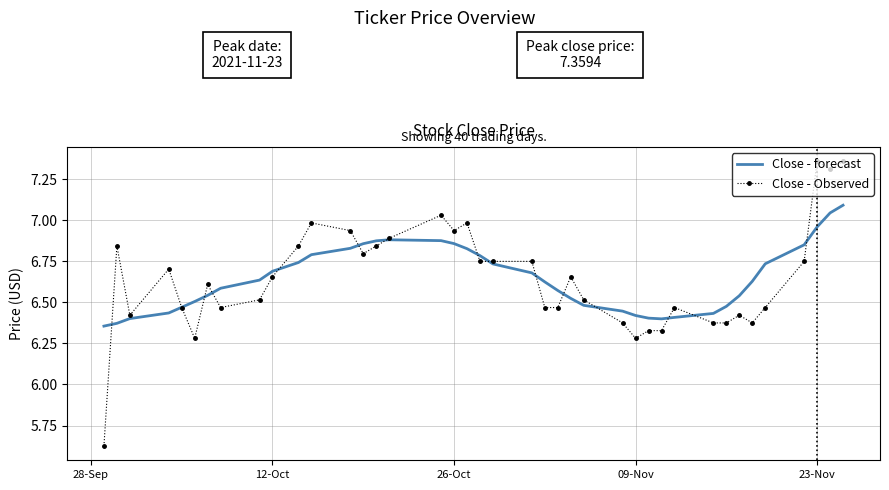

Which series has the largest range (max minus min)?

Close - Observed